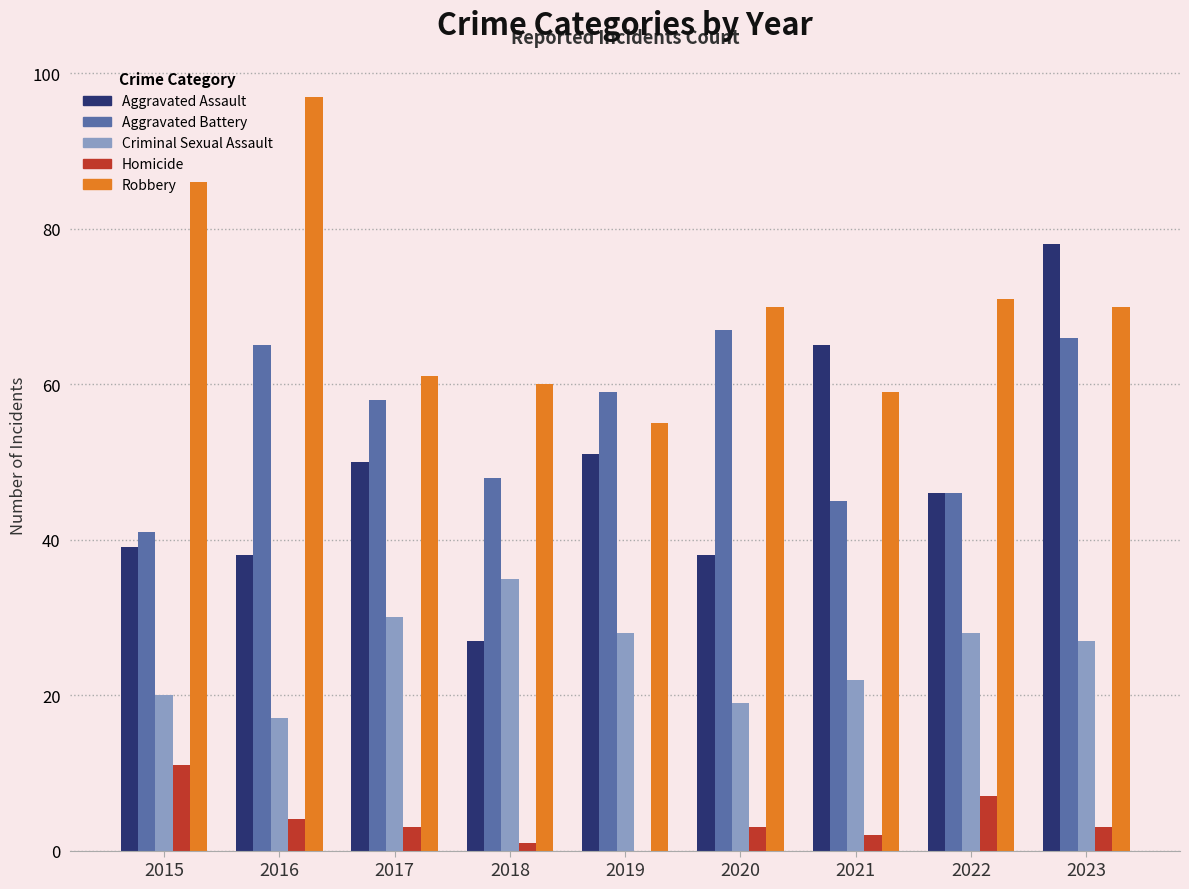

What is the sum of all Aggravated Battery values?

495